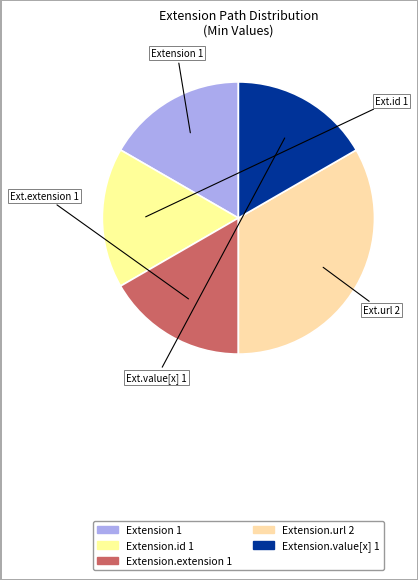

Count the number of slices in the pie.

5